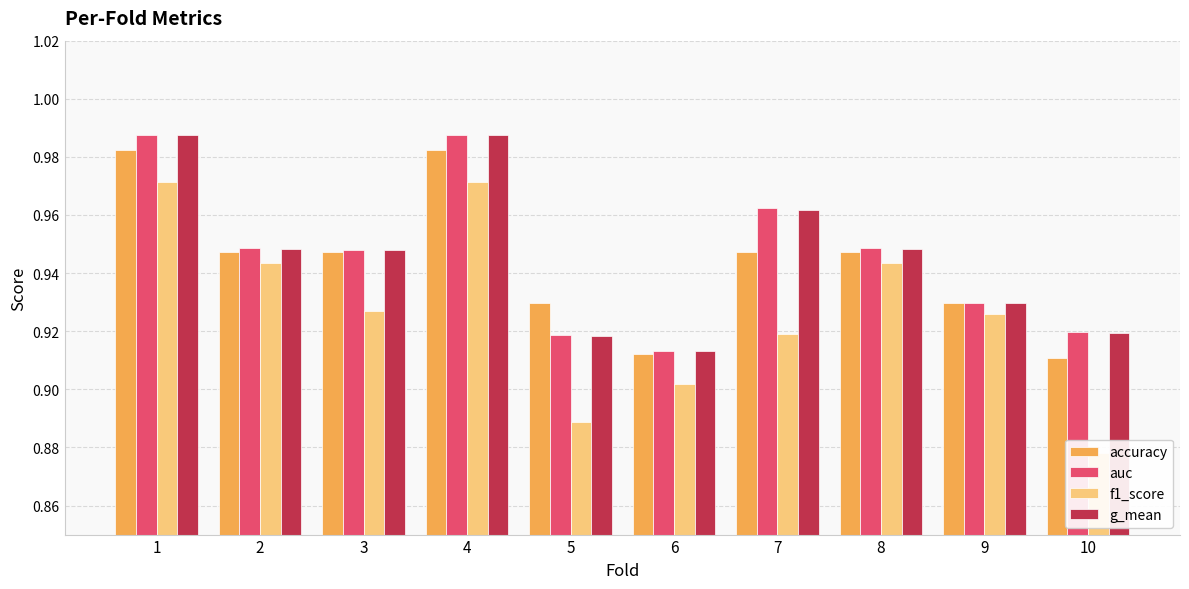

The accuracy series shows 0.4 at 7. True or false?

False